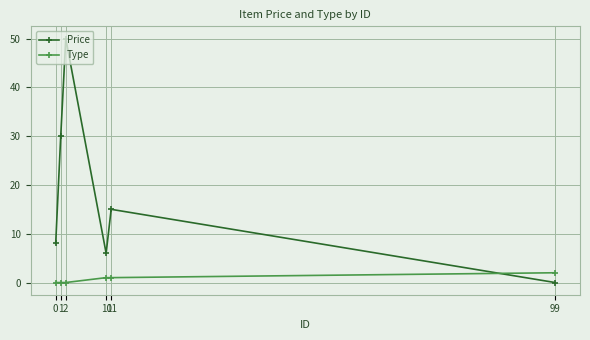

Reading right to left, transcribe all the data shown in this chart.

Price: 0	15	6	50	30	8
Type: 2	1	1	0	0	0